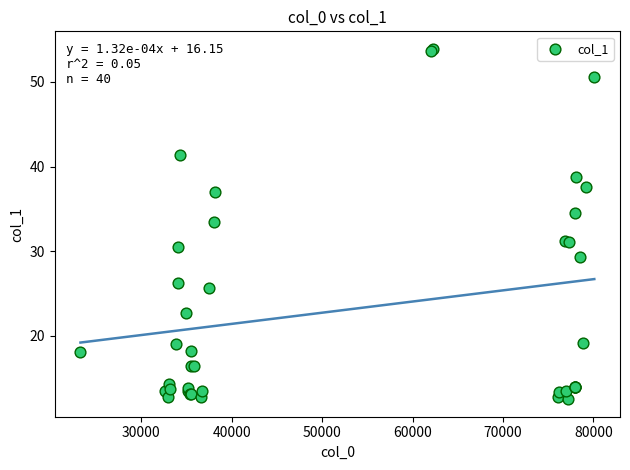

What Y value in the scatter plot is closest to 33?

33.5